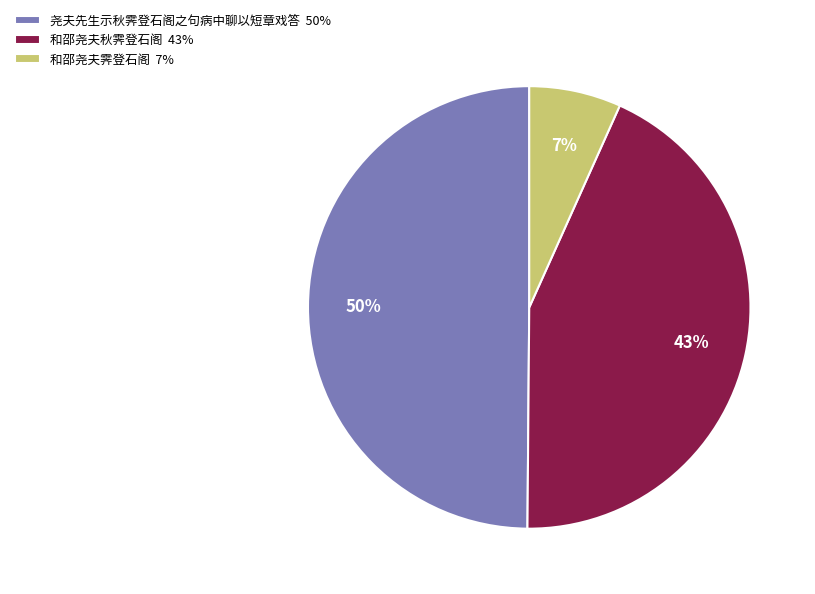

How many segments does this pie chart have?

3